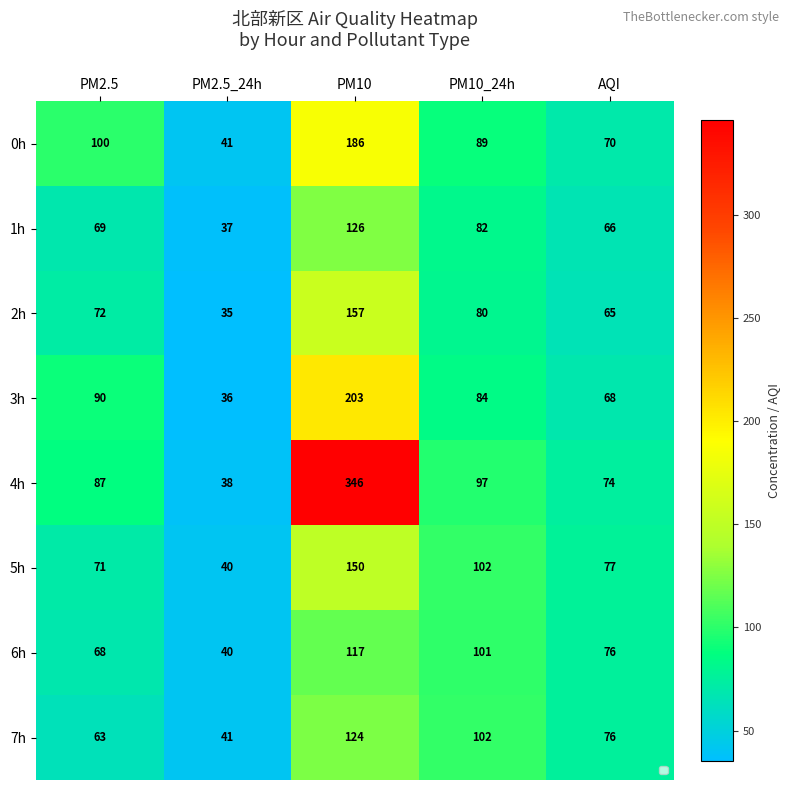

Rank the categories by 1h value from highest to lowest.

PM10, PM10_24h, PM2.5, AQI, PM2.5_24h